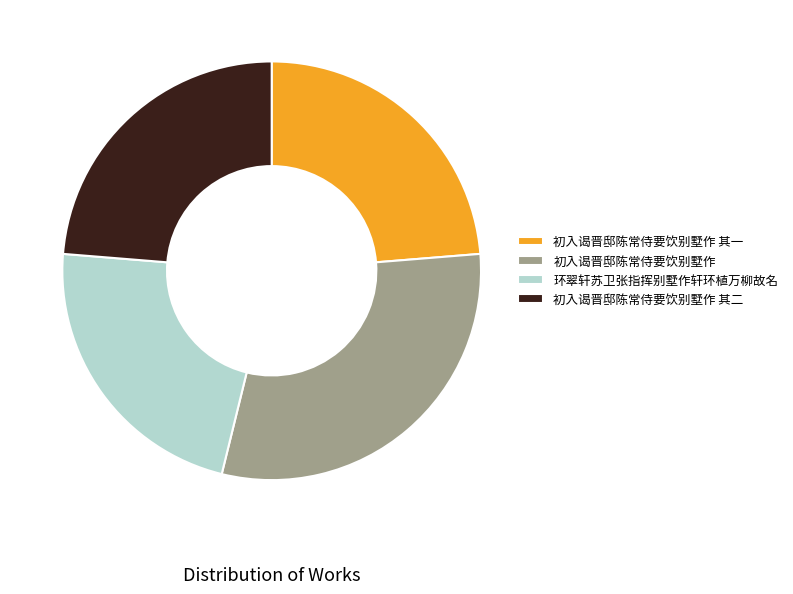

The 初入谒晋邸陈常侍要饮别墅作 其一 slice represents 15% of the pie. True or false?

False